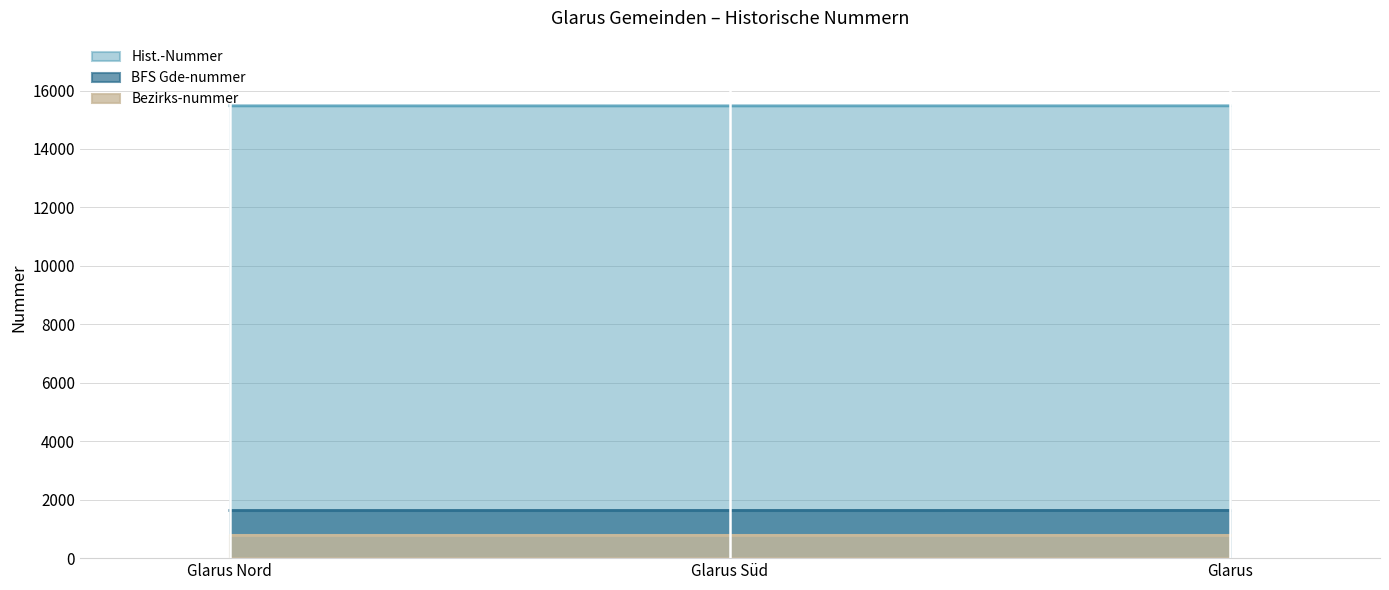

At how many categories does at least one series exceed 10739?

3